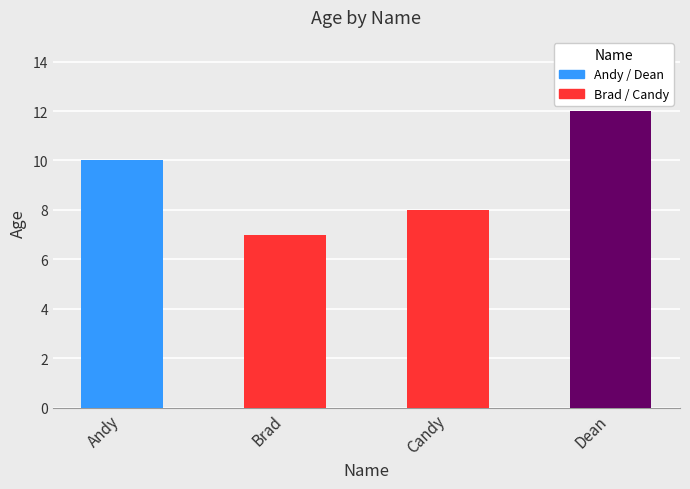

What is the maximum value shown in the chart?

12